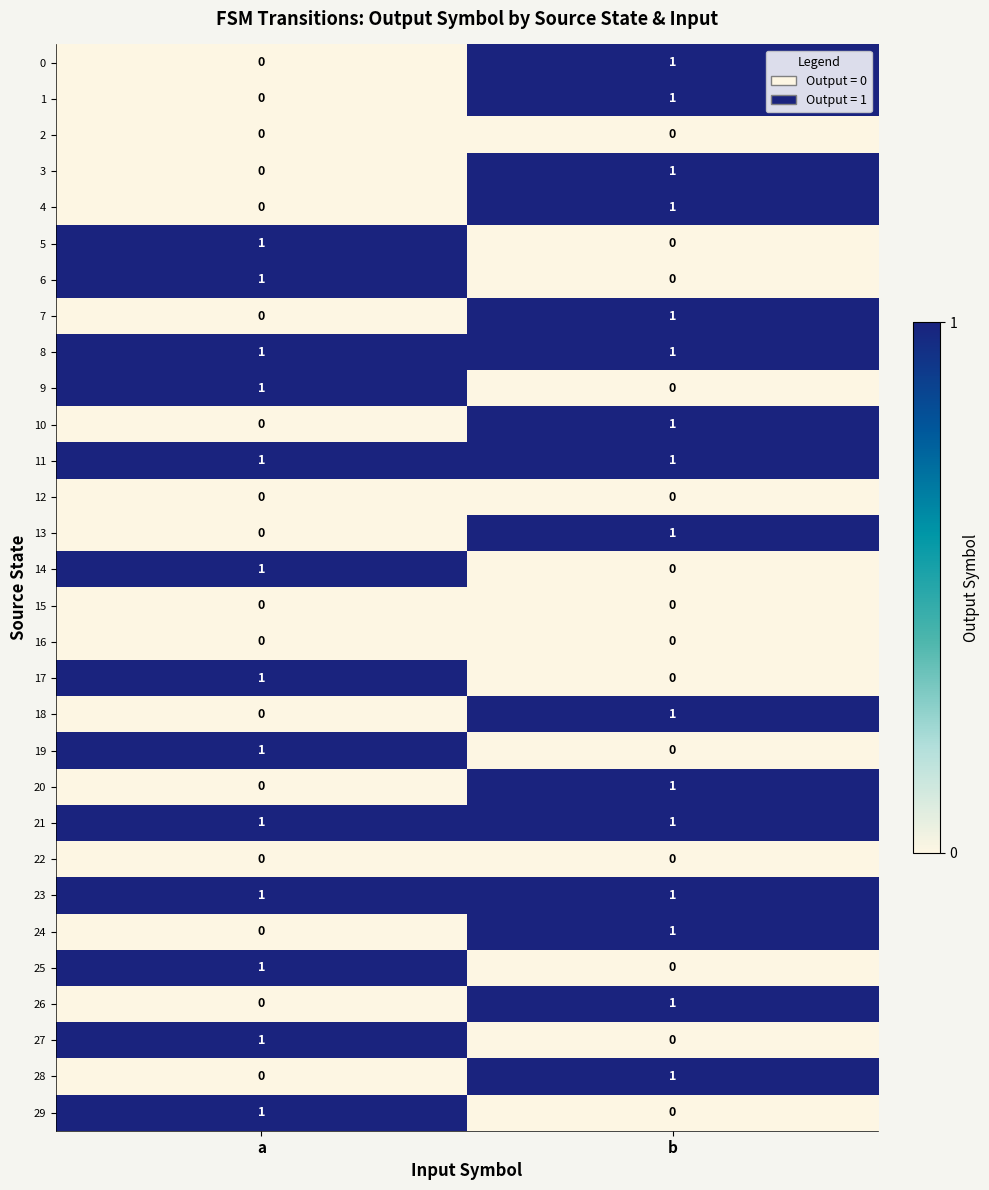

The value of 18 at a is 0. True or false?

True